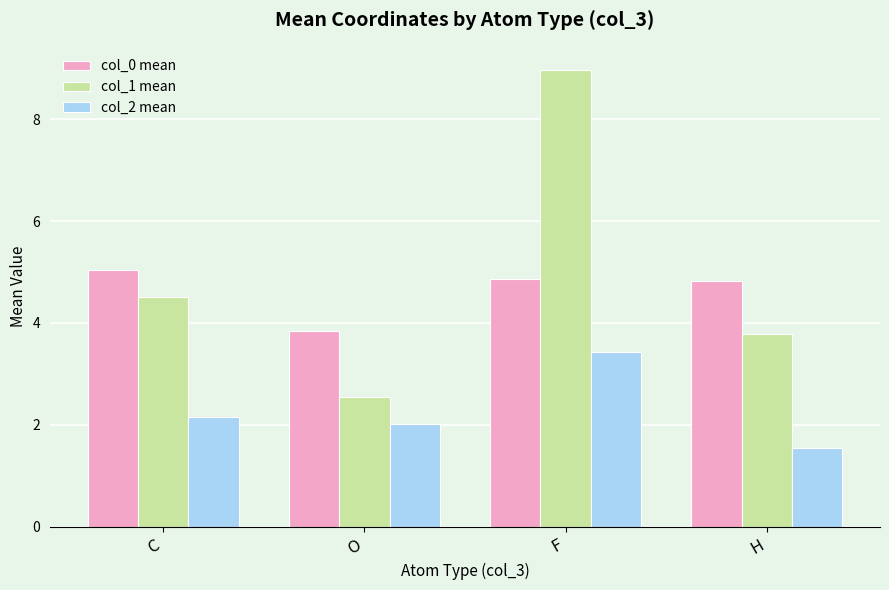

Reading left to right, list all the values displayed in this chart.

col_0 mean: 5.0	3.8	4.9	4.8
col_1 mean: 4.5	2.5	9.0	3.8
col_2 mean: 2.2	2.0	3.4	1.5